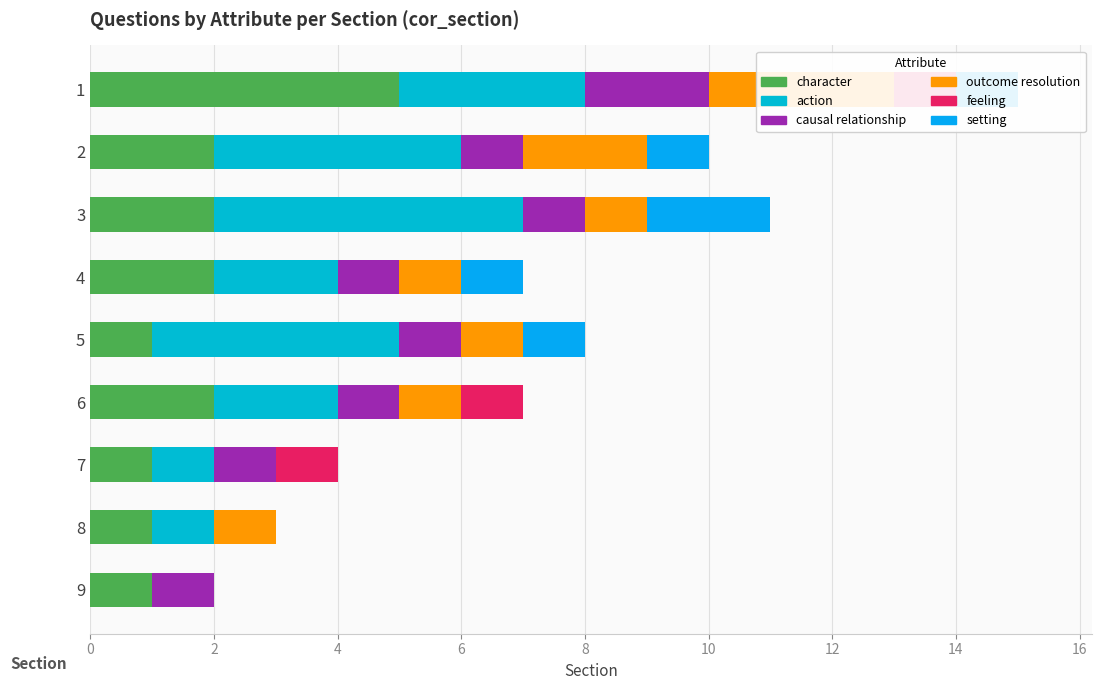

What is the difference between the maximum and minimum values in the feeling series?

1